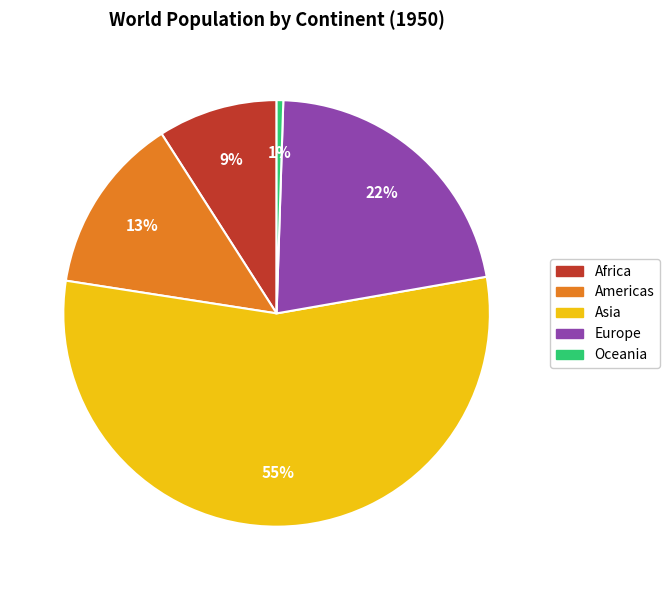

To the nearest percent, what portion does Europe represent?

22%